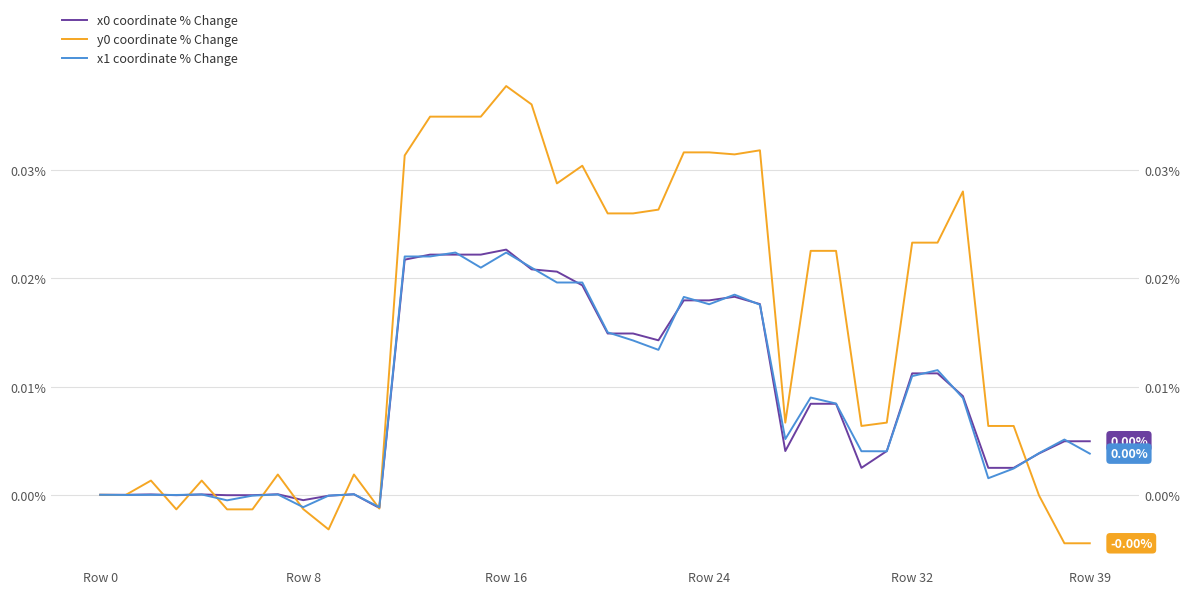

Which category has the highest value across all series?

Row 16